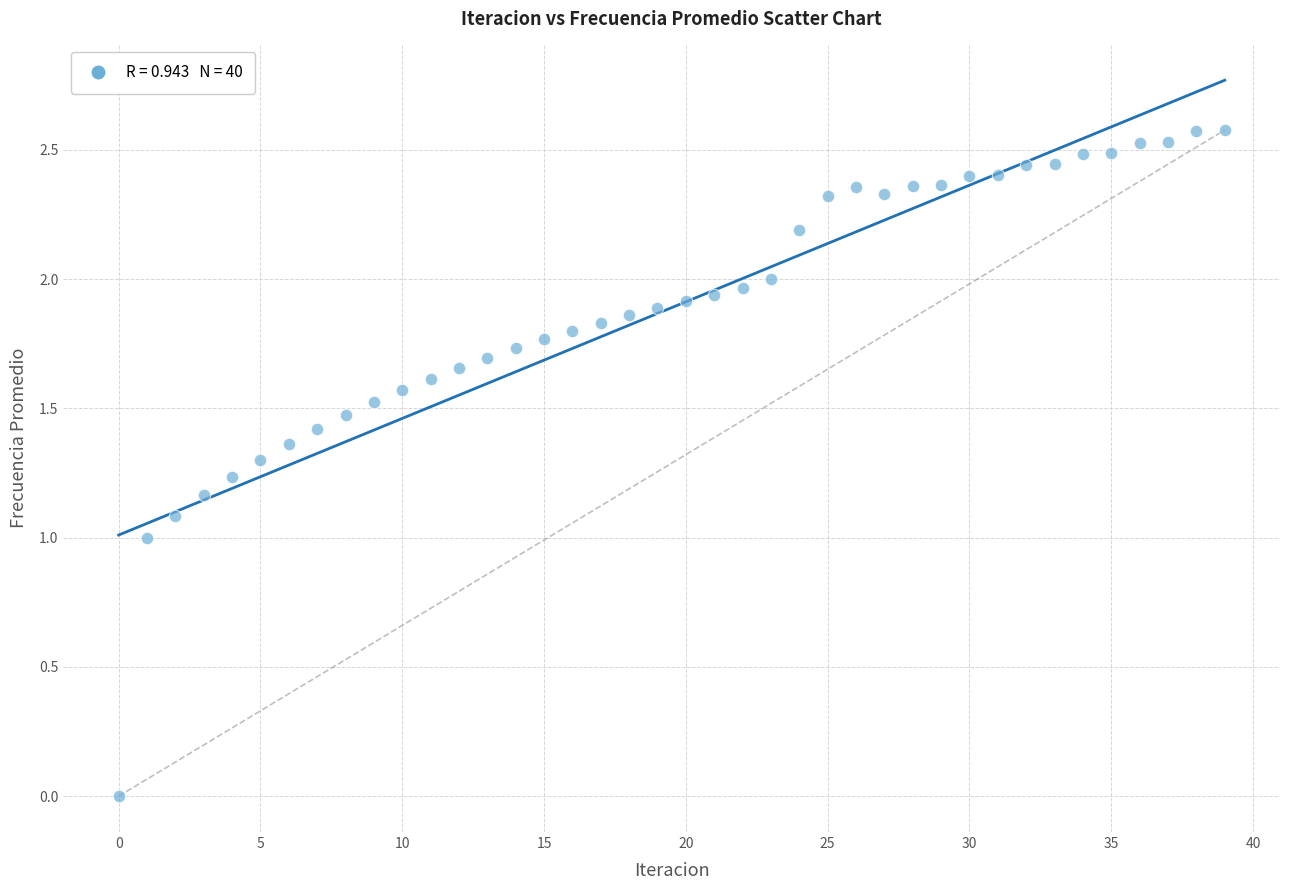

What is the range of Y values (max minus min)?

2.6